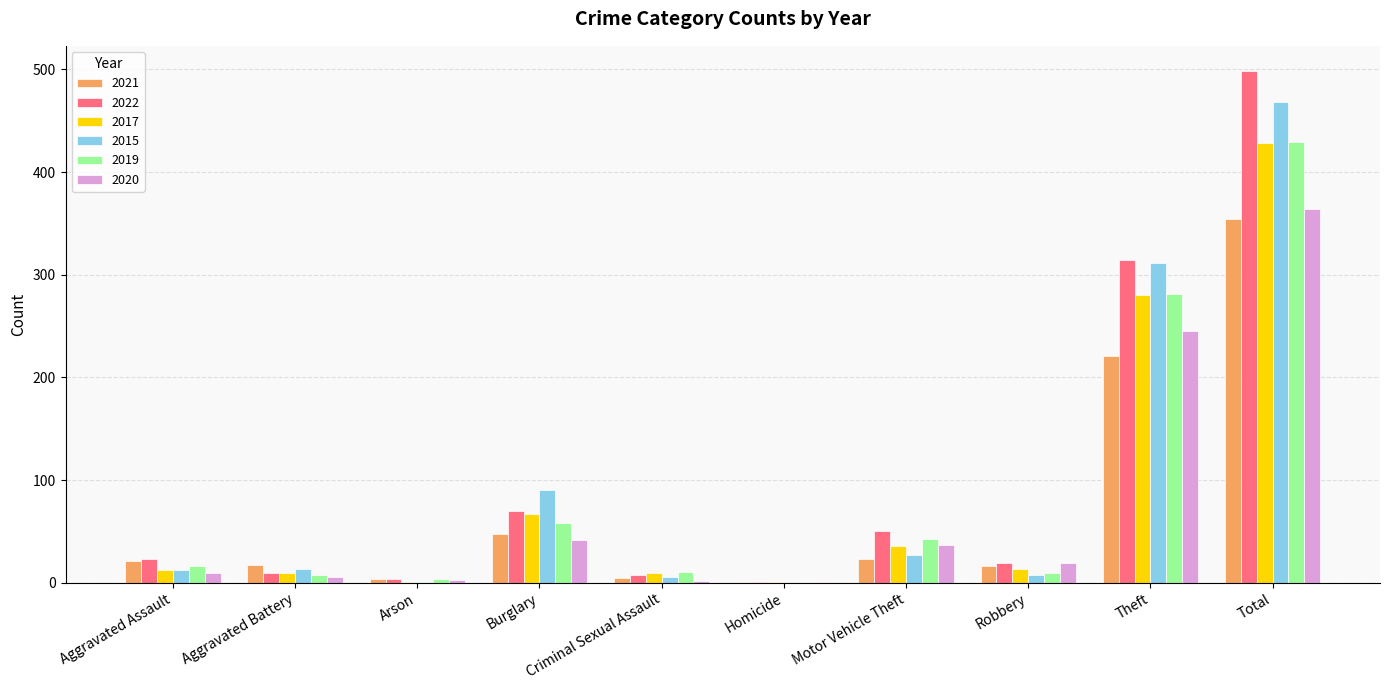

How many groups of bars are there?

10